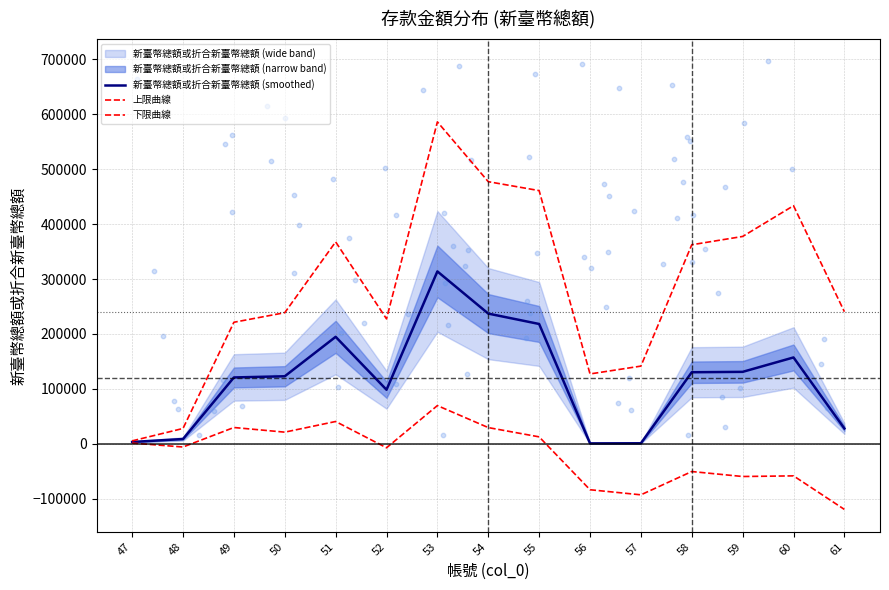

Is the value of 上限曲線 at 54 greater than the value of 下限曲線 at 54?

Yes